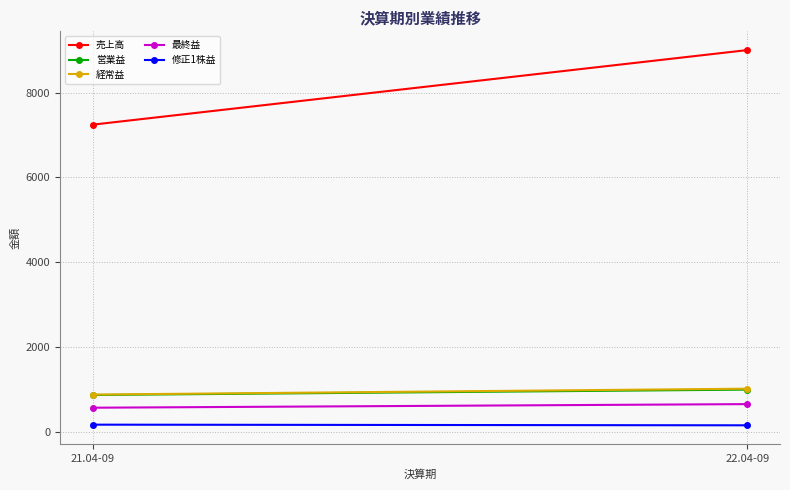

Count the 経常益 values in the range 876 to 1015.

2